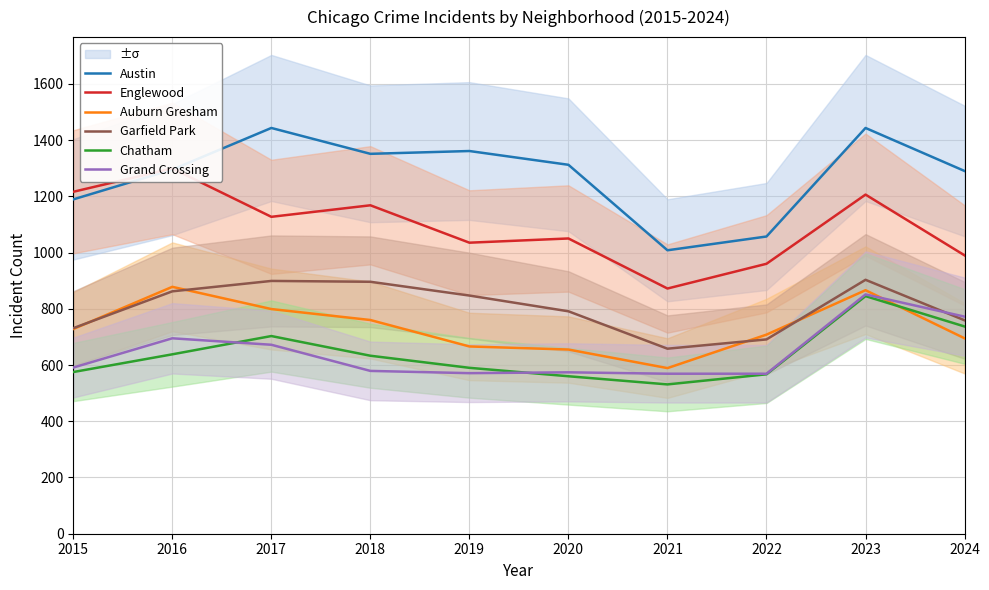

What is the sum of the Englewood values at 2018 and 2016?

2467